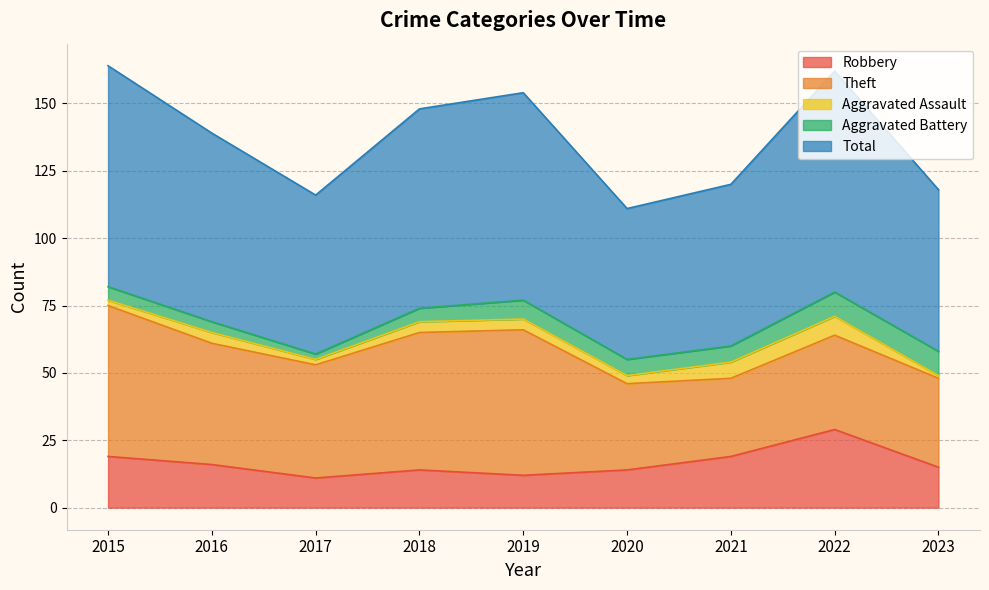

What is the difference between the Aggravated Assault values at 2019 and 2020?

1